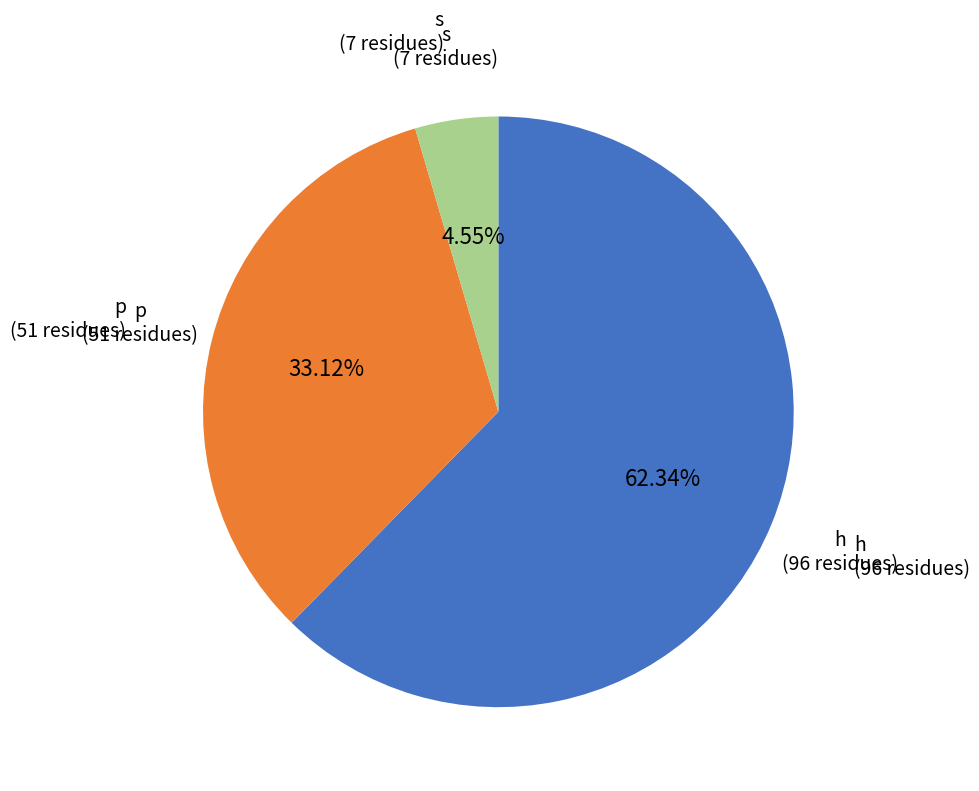

True or false: s accounts for 5% of the total.

True